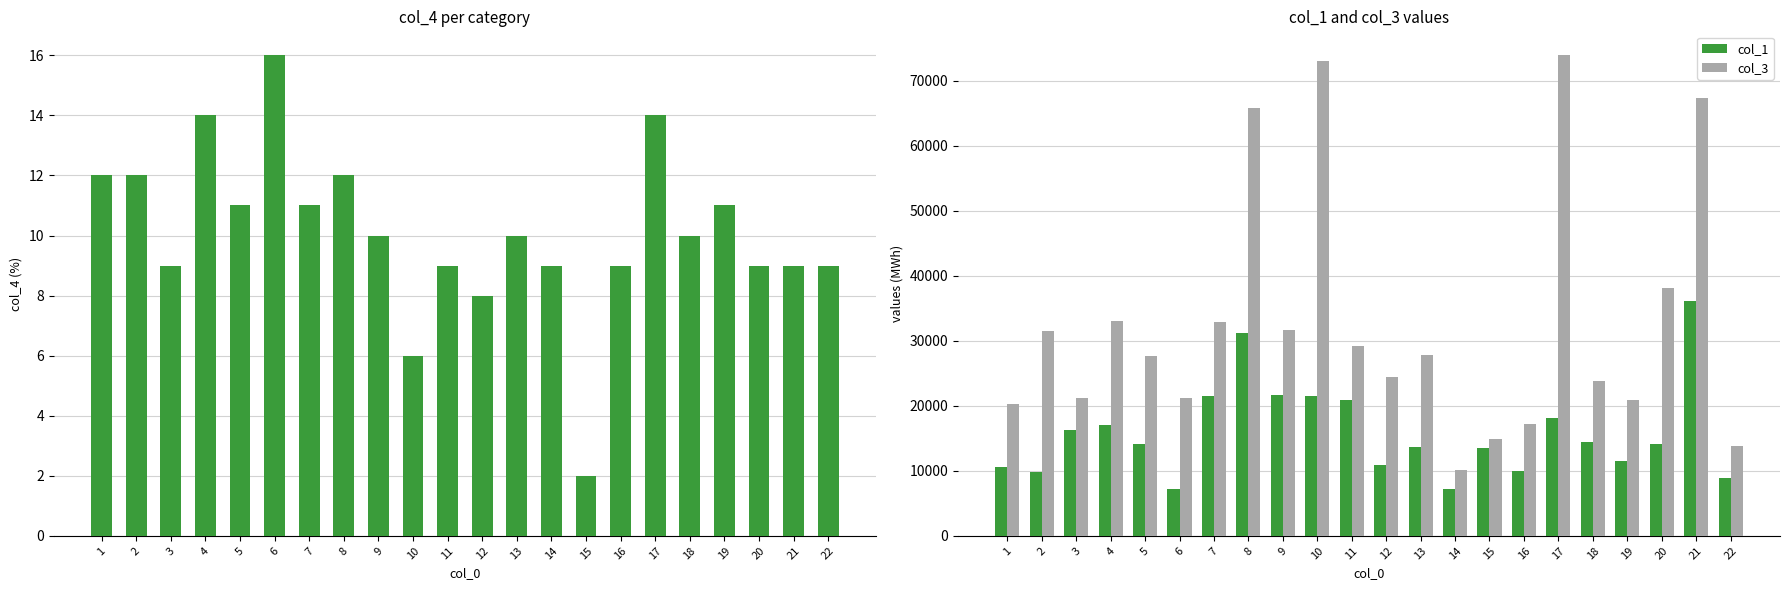

What is the maximum value for col_4?

16.0